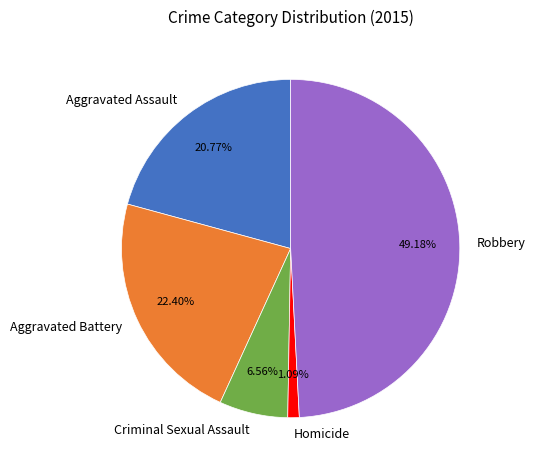

Combined, do Criminal Sexual Assault and Aggravated Battery account for over 50%?

No